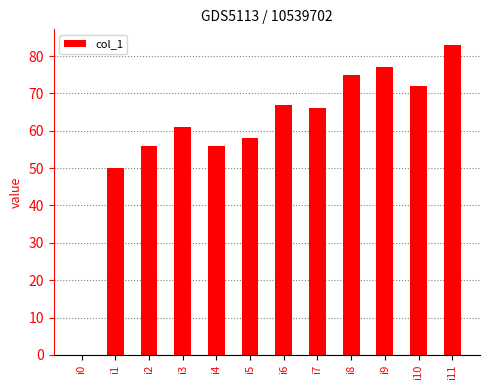

The value at i7 is 24. True or false?

False